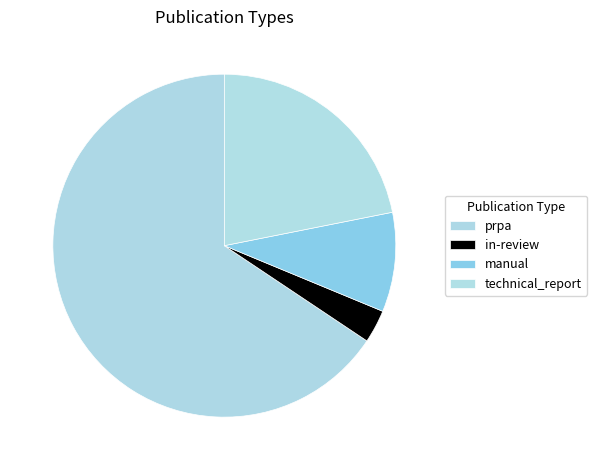

To the nearest percent, what is the difference between the in-review and technical_report slice percentages?

19%